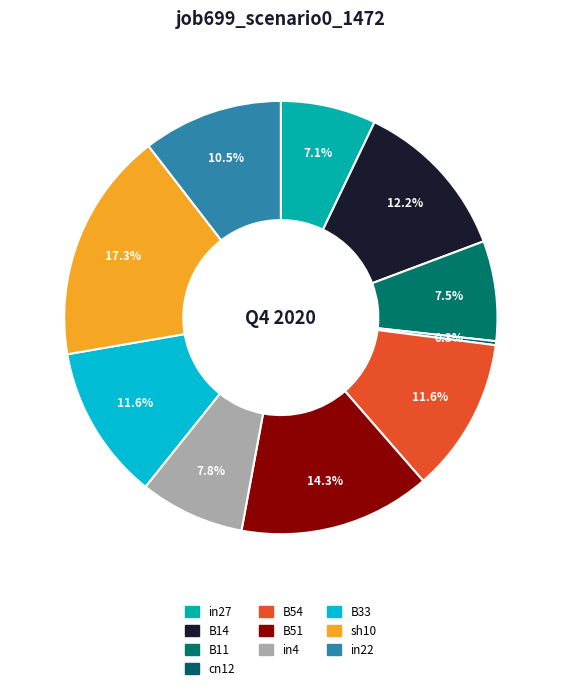

To the nearest percent, what is the difference between the B14 and cn12 slice percentages?

12%